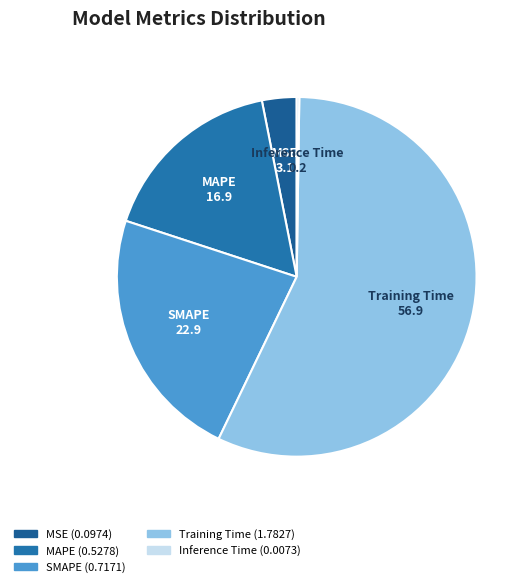

Do MAPE and Training Time together represent more than half of the pie?

Yes